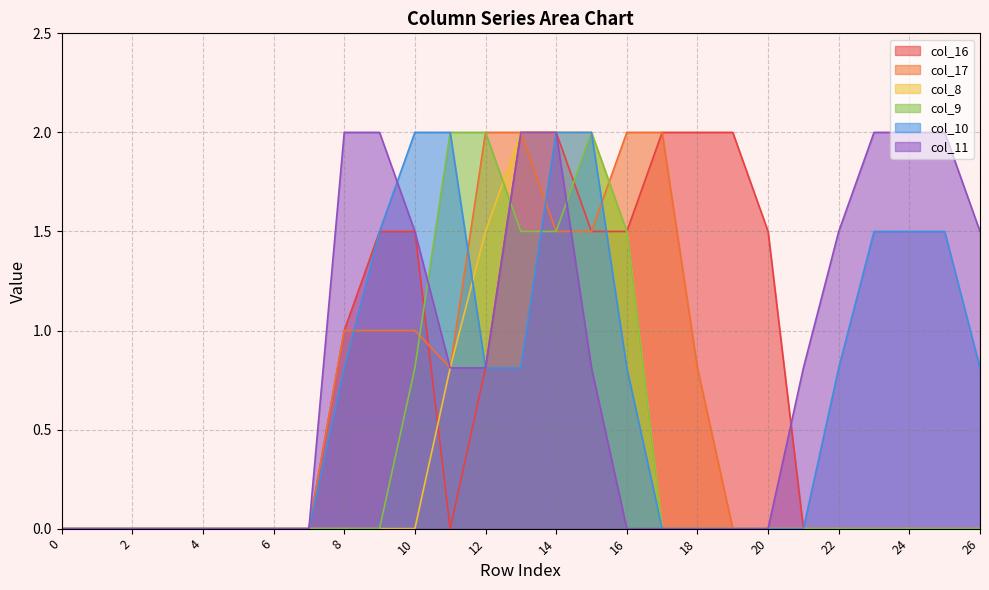

Rank the categories by col_10 value from highest to lowest.

10, 11, 14, 15, 9, 23, 24, 25, 8, 12, 13, 16, 22, 26, 0, 1, 2, 3, 4, 5, 6, 7, 17, 18, 19, 20, 21